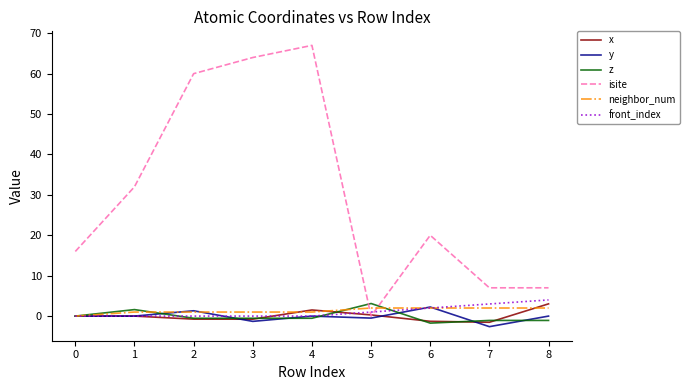

Which series has the largest total across all categories?

isite